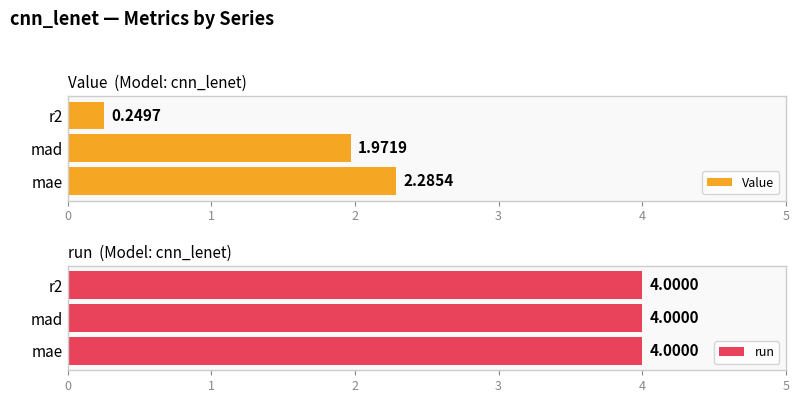

The run series shows 1.3 at 0. True or false?

False